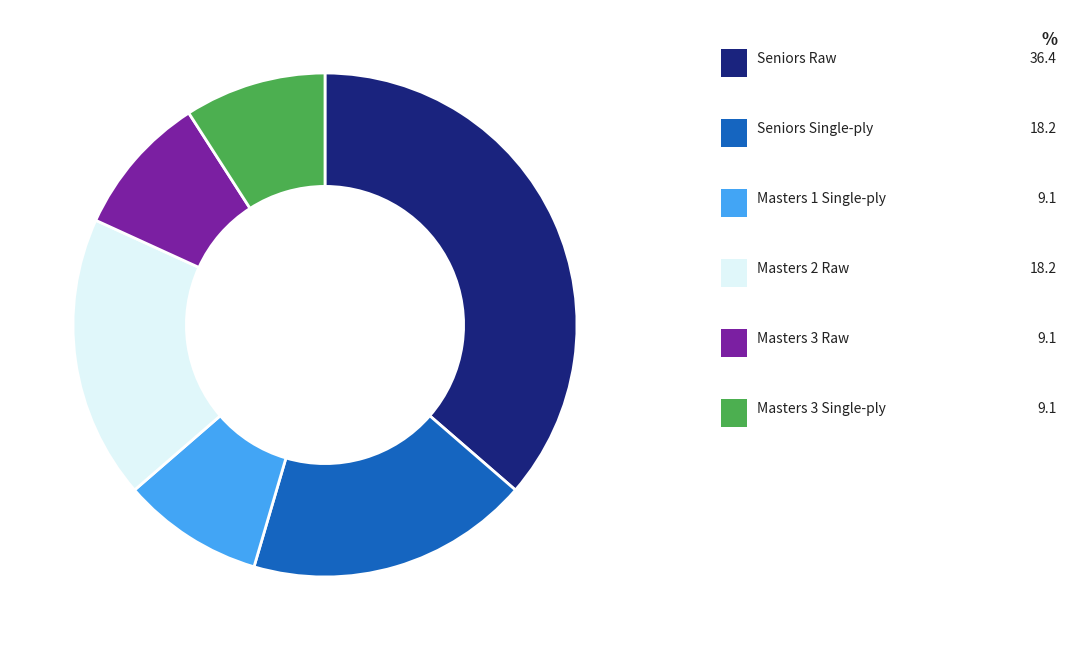

Is there a majority slice in this chart?

No